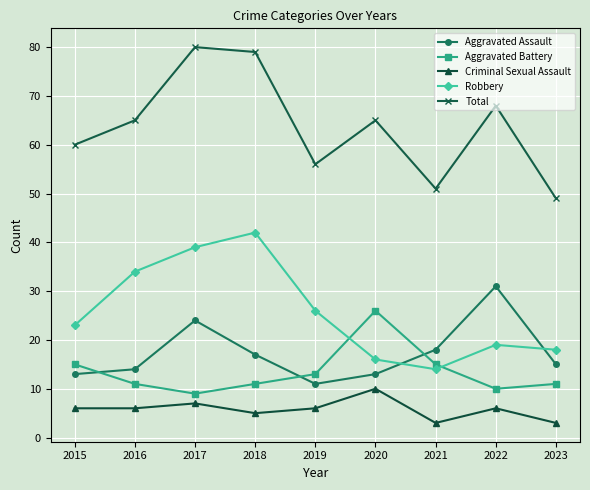

Read the Aggravated Assault value at 2018, to the nearest 10.

20